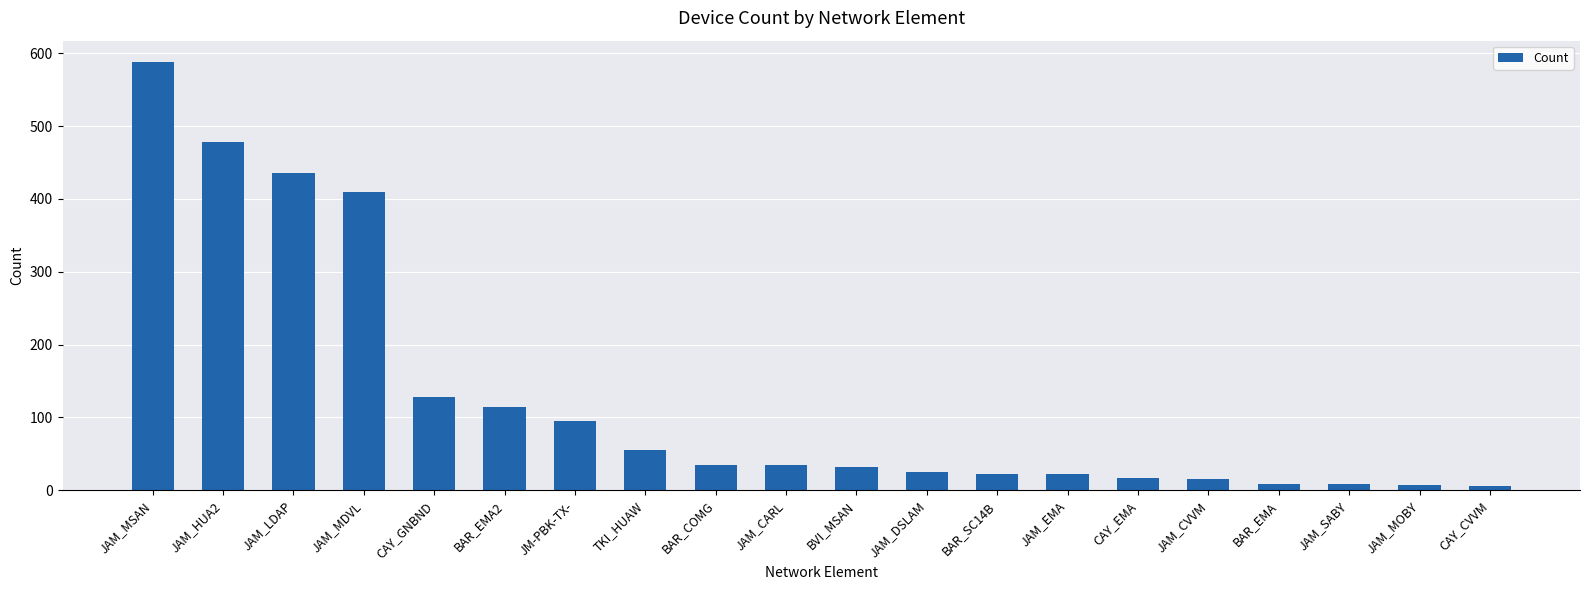

What value does the data have at JAM_MDVL, to the nearest 50?

400